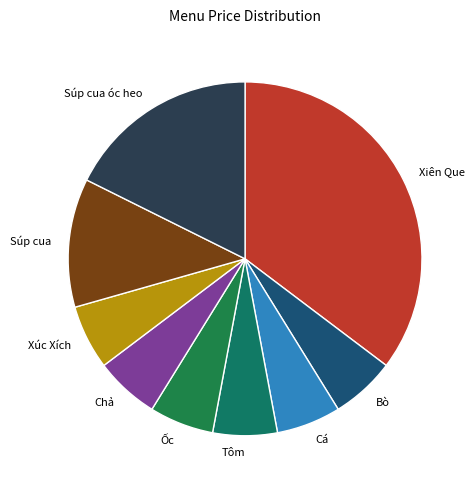

Does any single category account for the majority?

No